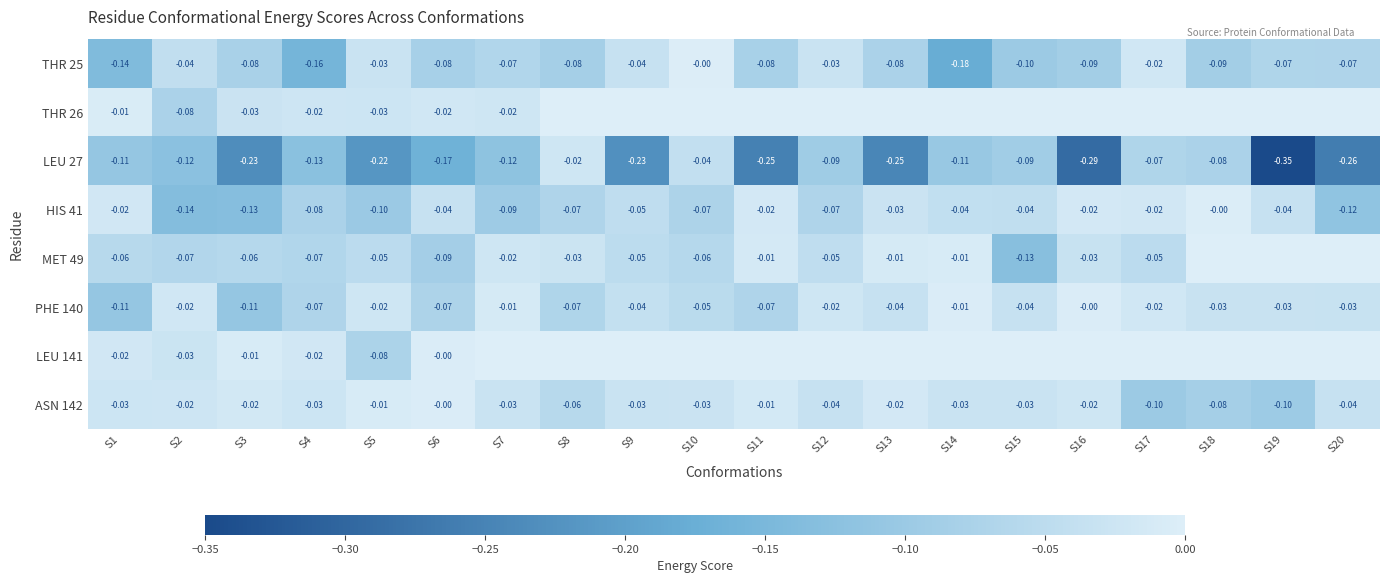

Is the value of LEU 27 at S3 greater than the value of THR 25 at S9?

No